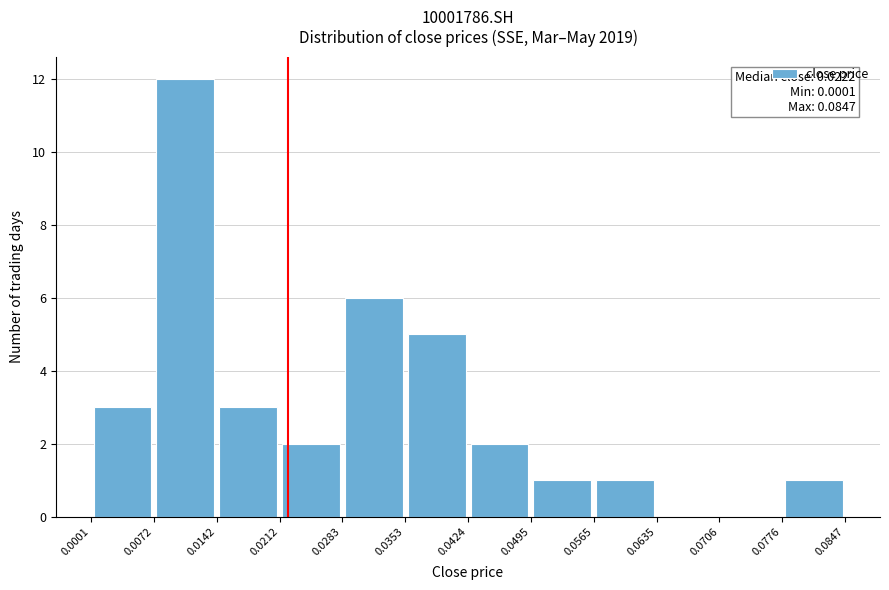

Which range on the x-axis has the tallest bar?

0.0072 to 0.0142